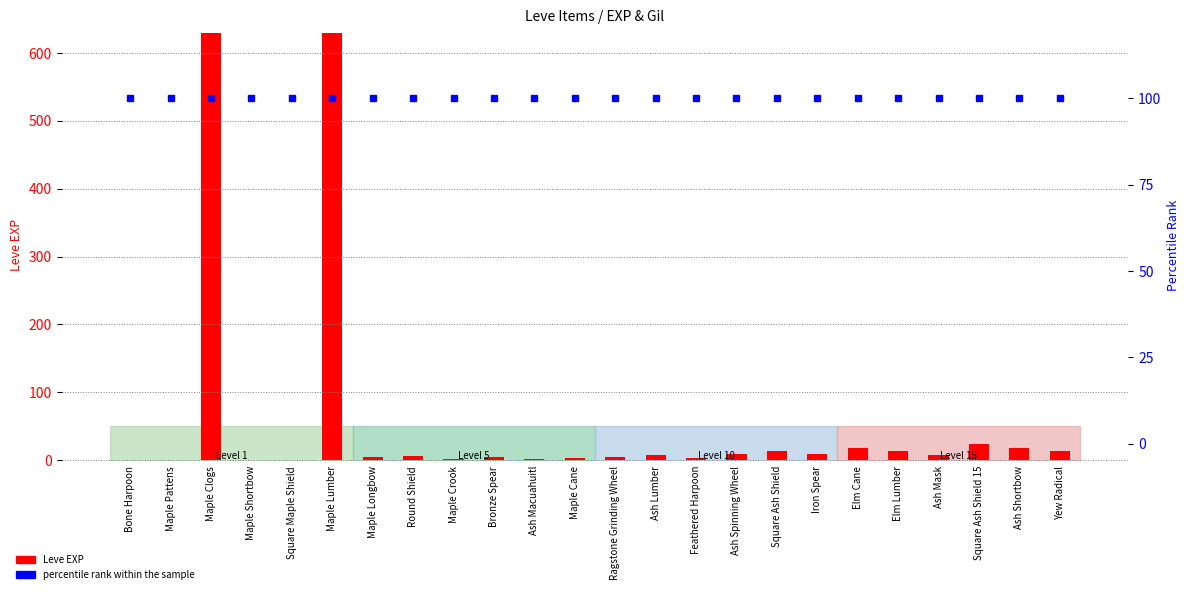

What are all the series names shown in the legend?

Leve EXP, percentile rank within the sample